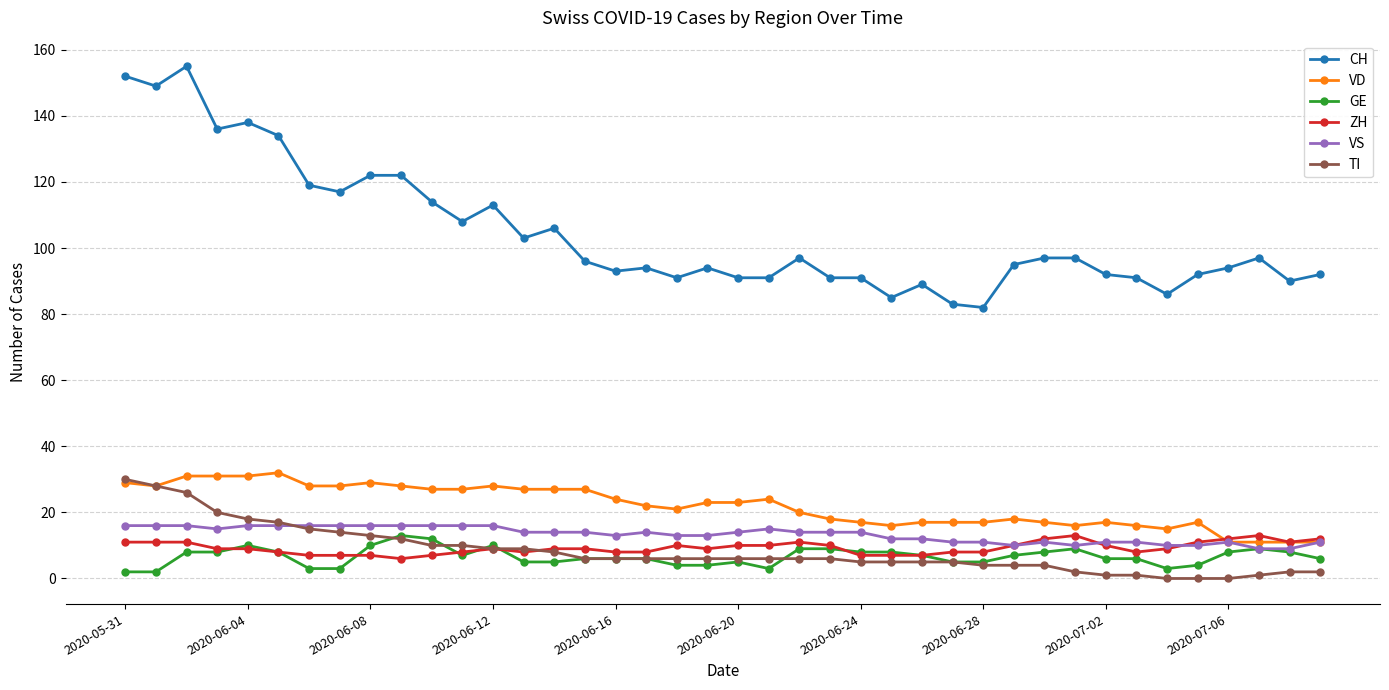

True or false: CH and TI intersect in this chart.

False